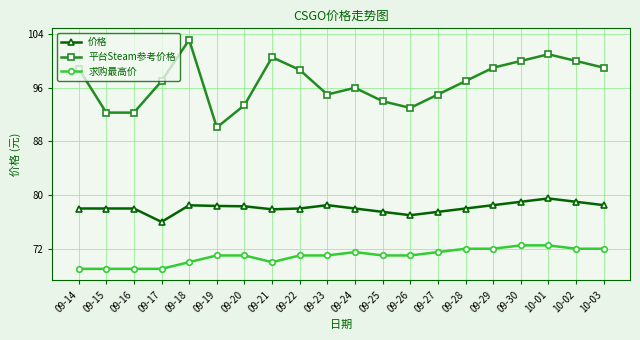

What is the difference between the second highest and minimum values in the 价格 series?

3.0